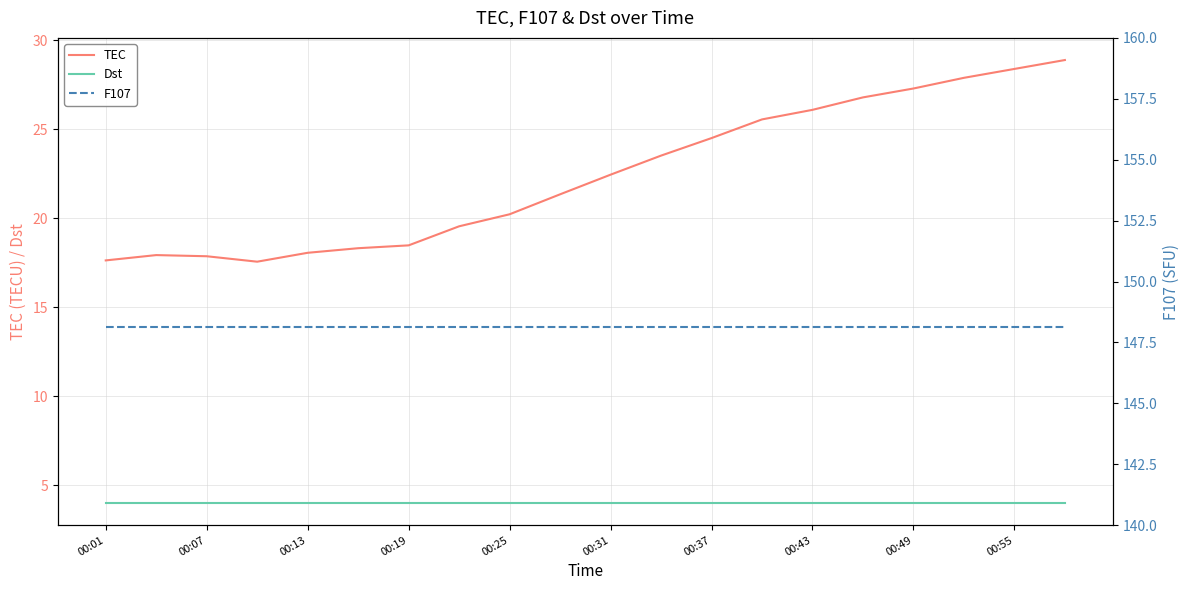

Reading left to right, transcribe all the data shown in this chart.

TEC: 17.6	17.9	17.9	17.6	18.1	18.3	18.5	19.6	20.2	21.4	22.5	23.5	24.5	25.6	26.1	26.8	27.3	27.9	28.4	28.9
Dst: 4.0	4.0	4.0	4.0	4.0	4.0	4.0	4.0	4.0	4.0	4.0	4.0	4.0	4.0	4.0	4.0	4.0	4.0	4.0	4.0
F107: 148.1	148.1	148.1	148.1	148.1	148.1	148.1	148.1	148.1	148.1	148.1	148.1	148.1	148.1	148.1	148.1	148.1	148.1	148.1	148.1